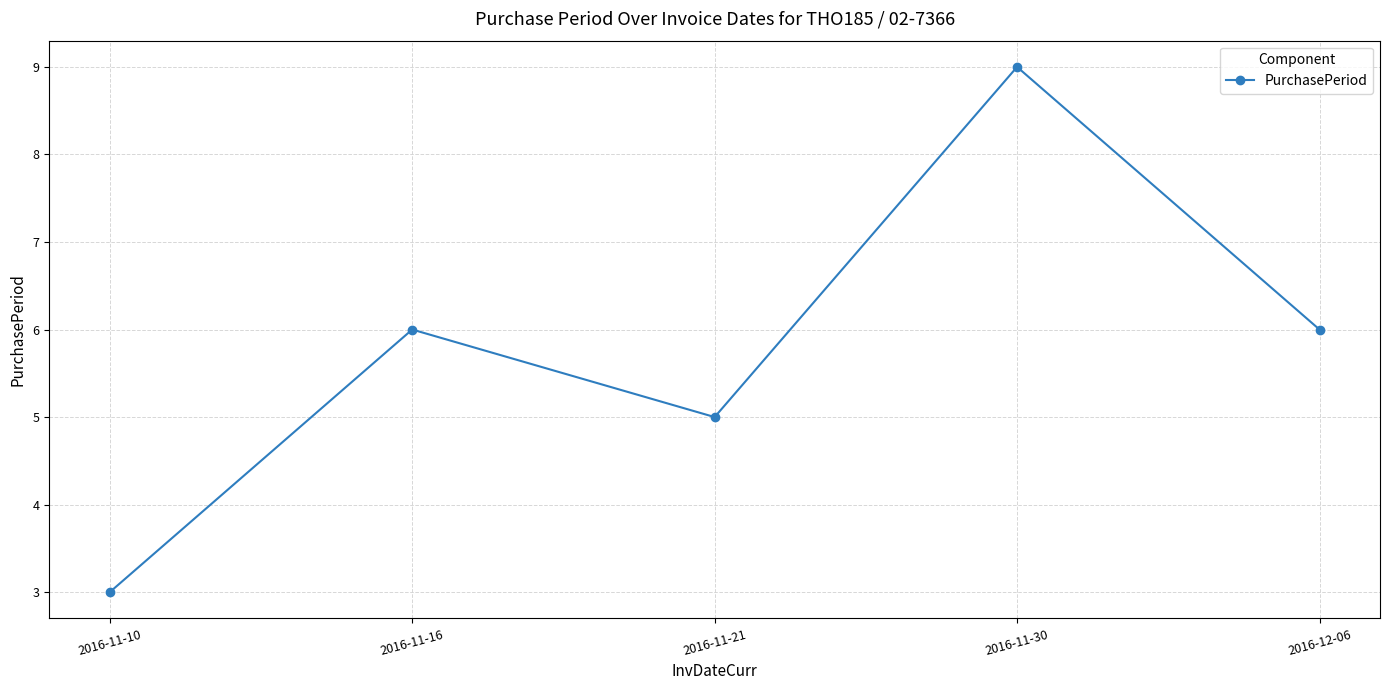

What is the label of the 2nd point from the left?

2016-11-16